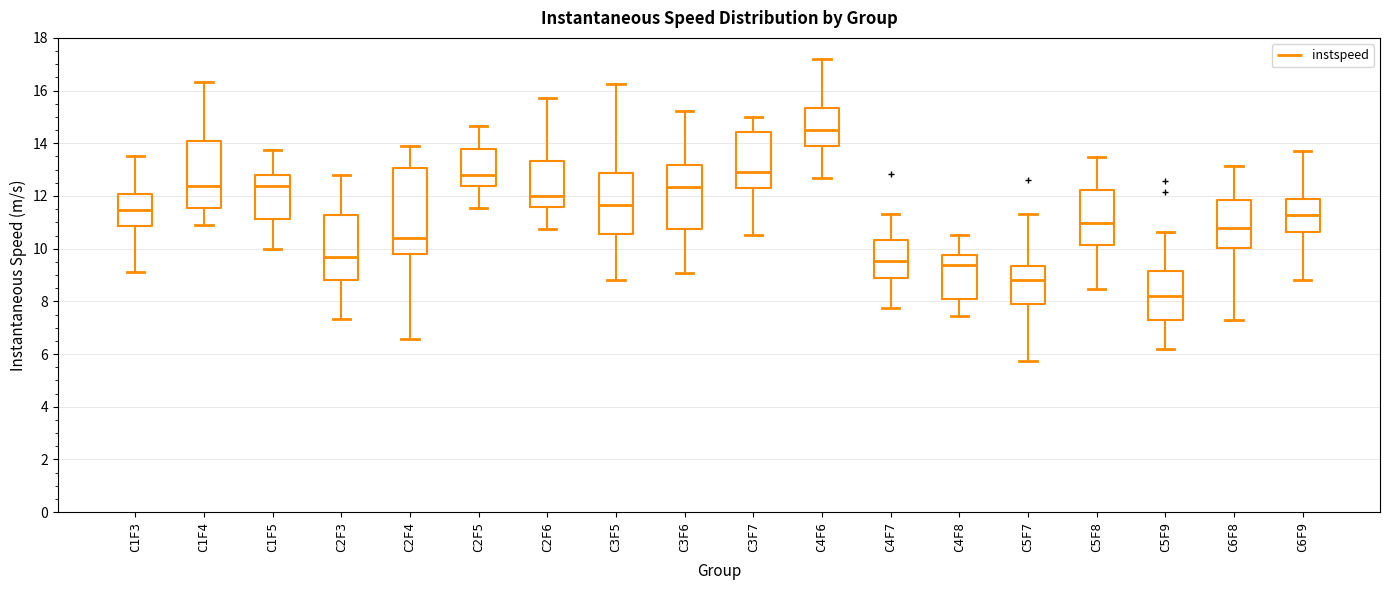

Which box has the highest median line?

C4F6